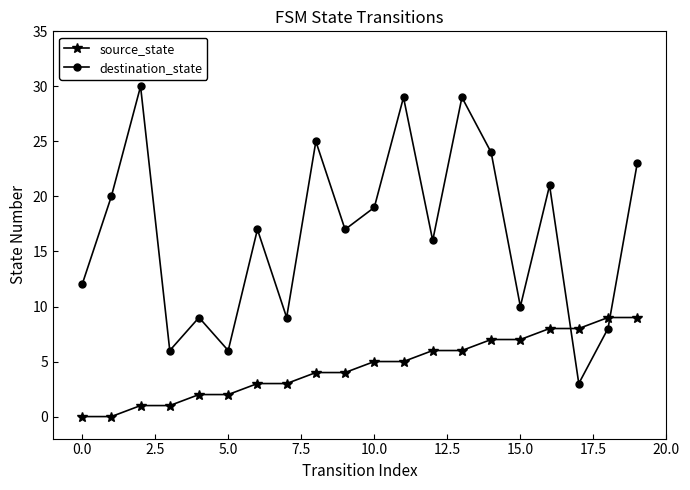

True or false: destination_state and source_state intersect in this chart.

True